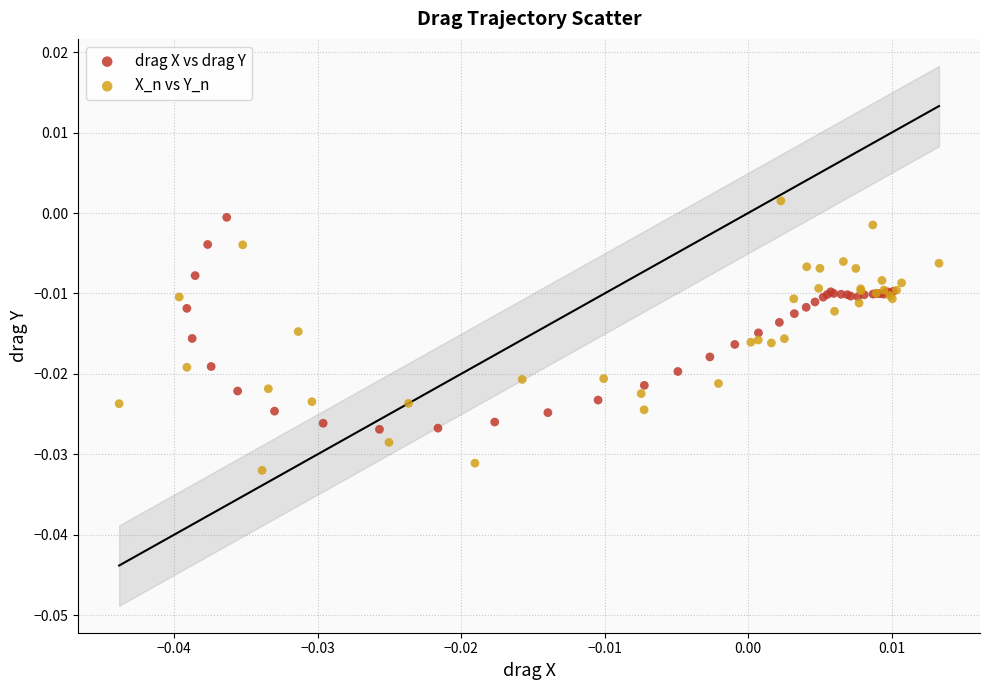

Which series reaches the minimum Y coordinate?

X_n vs Y_n